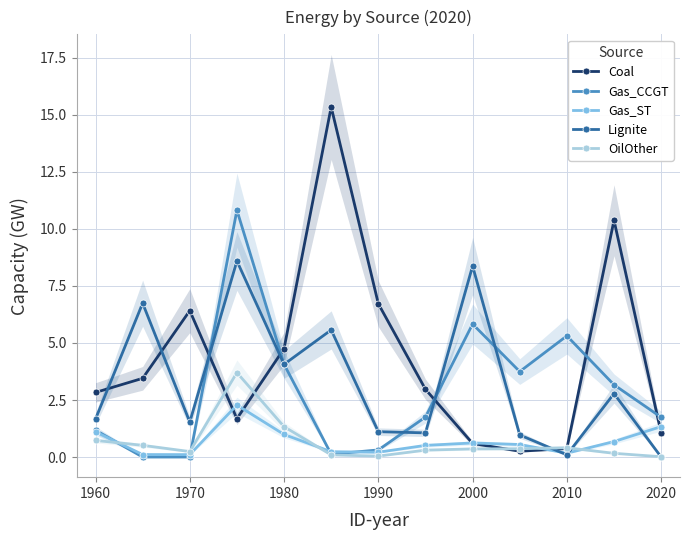

What are all the series names shown in the legend?

Coal, Gas_CCGT, Gas_ST, Lignite, OilOther